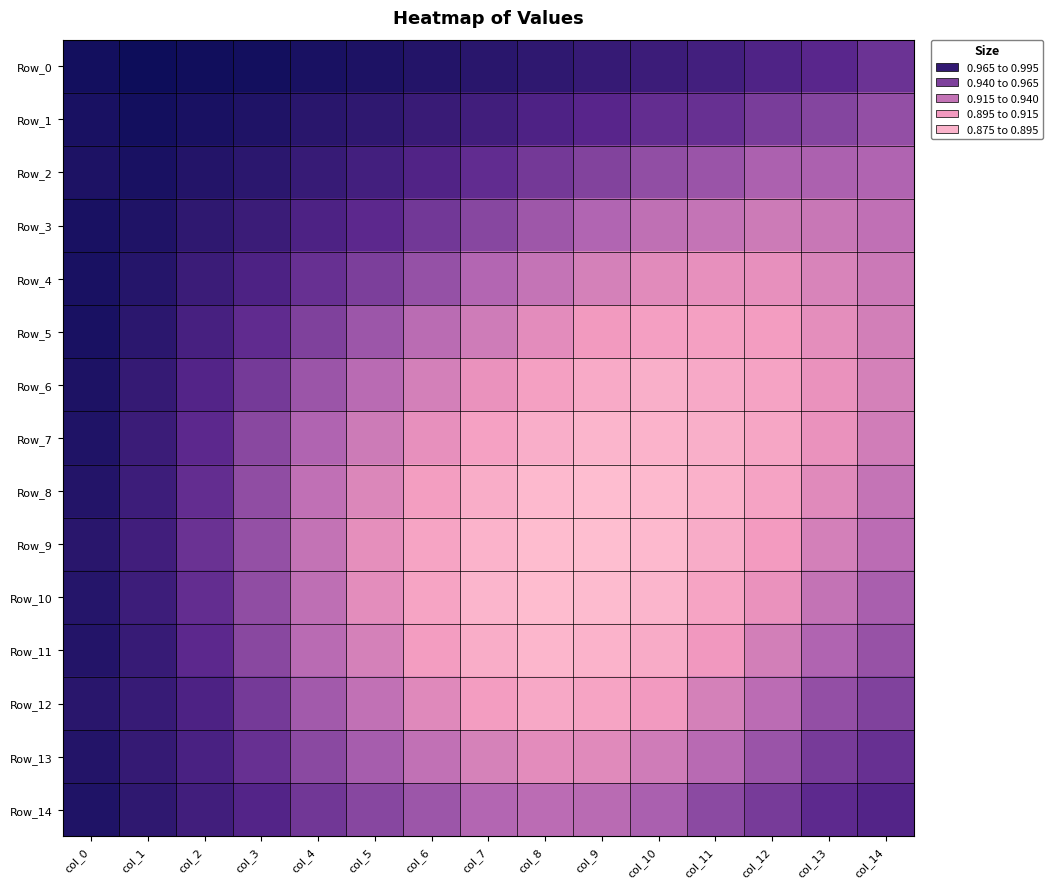

What is the smallest value displayed?

0.9